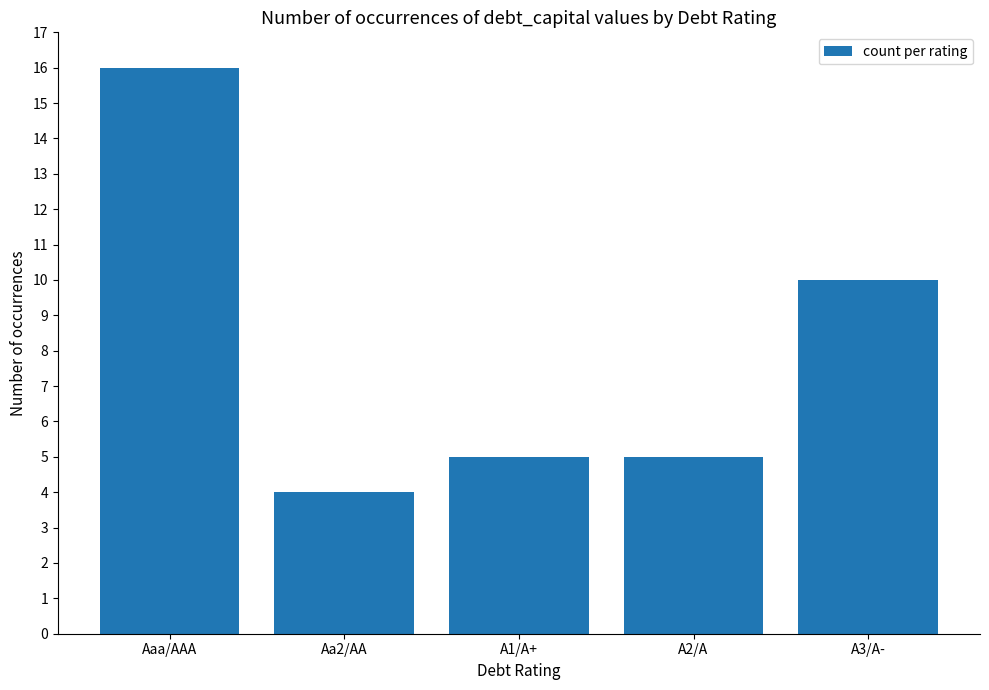

What is the difference between the maximum and second lowest values?

11